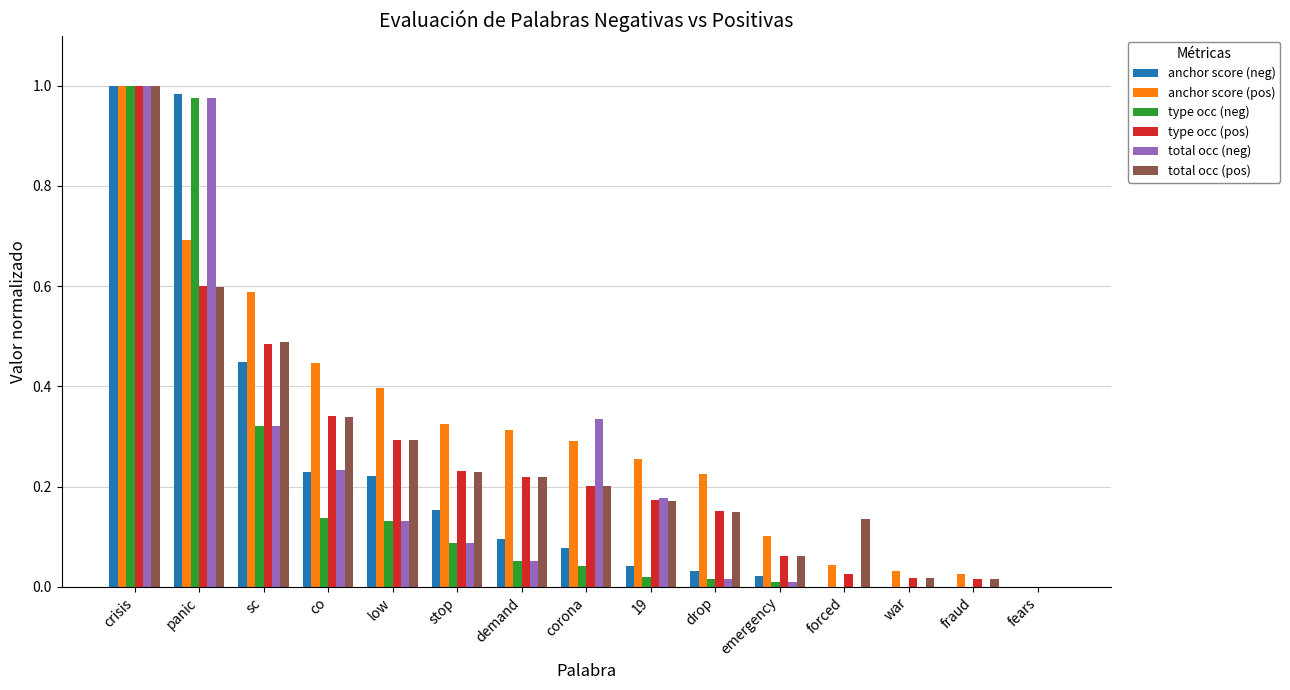

What are all the series names shown in the legend?

anchor score (neg), anchor score (pos), type occ (neg), type occ (pos), total occ (neg), total occ (pos)